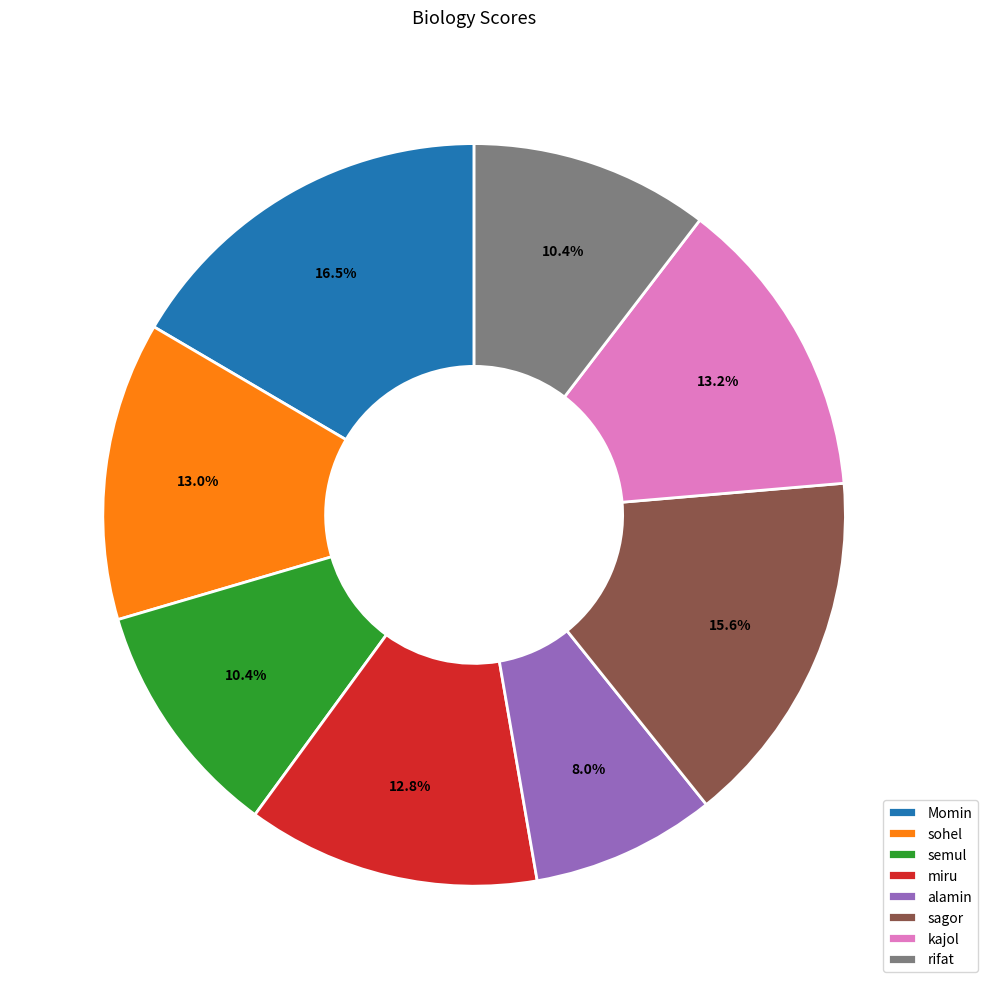

How much of the chart is everything except alamin?

92.0%